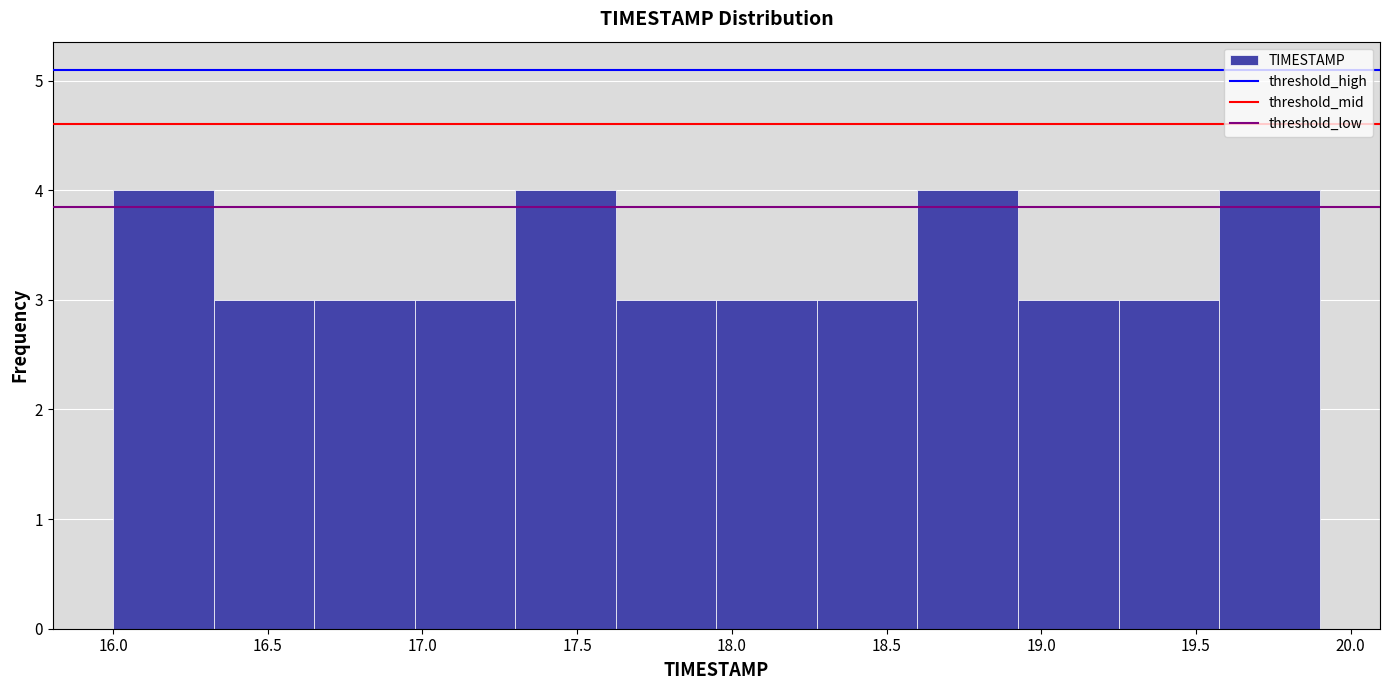

What is the height of the bar covering 18.925 to 19.250 on the x-axis? Neither the bar edges nor the heights are printed on the chart, so give them approximately, as read against the axes.

3